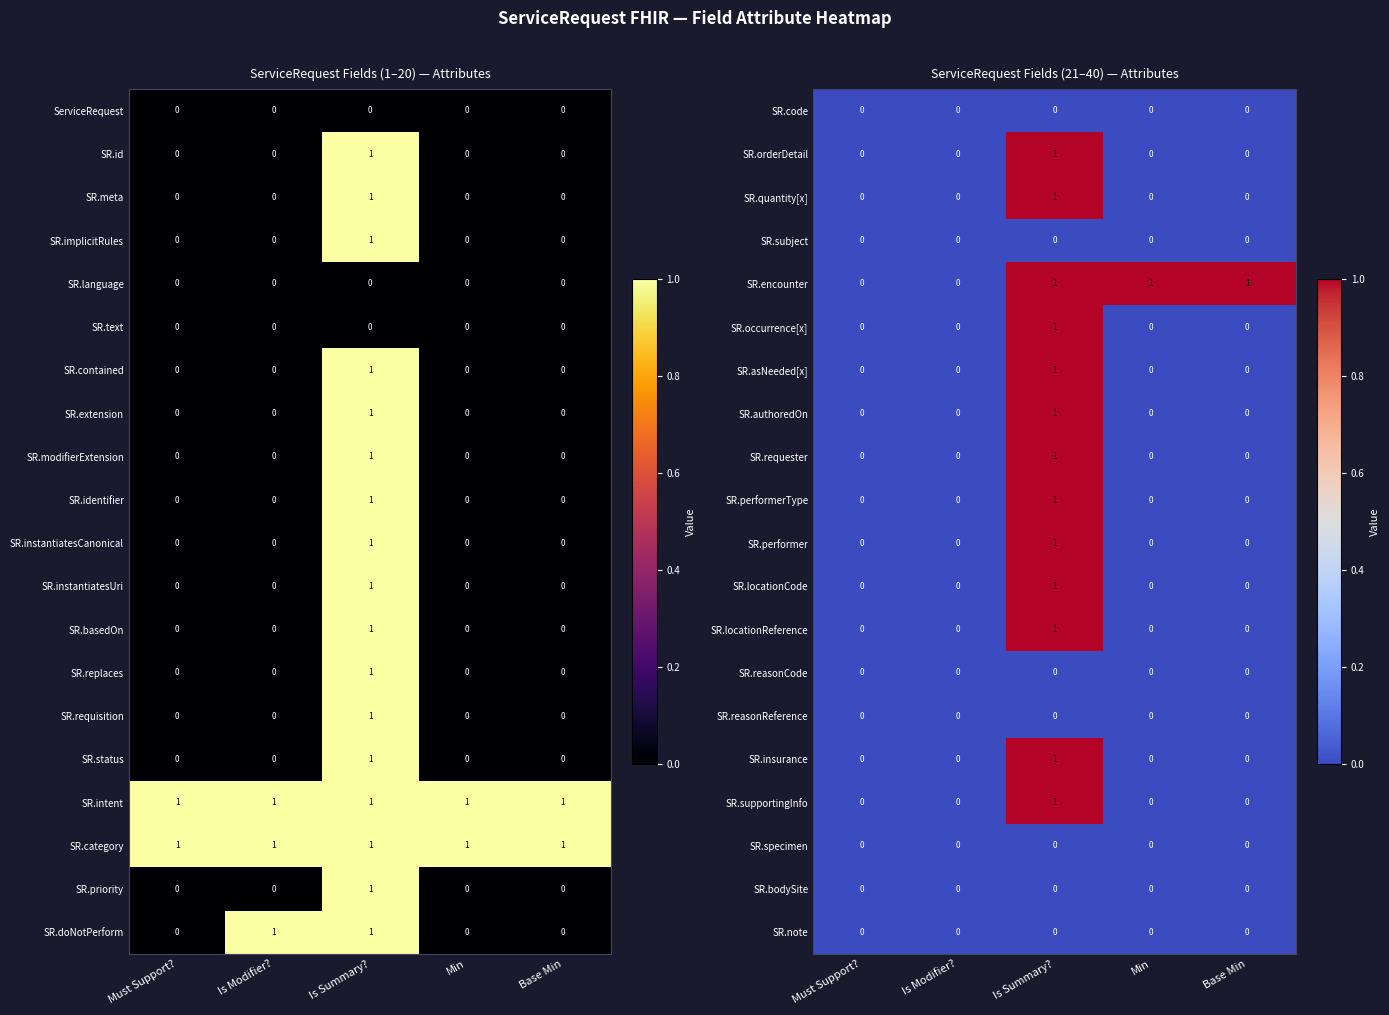

True or false: SR.quantity[x] has a value of 0 at Base Min.

True